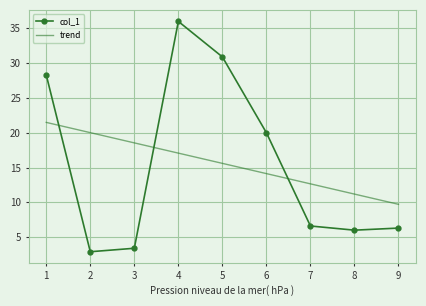

What is the change in value from 1 to 6?

-8.3